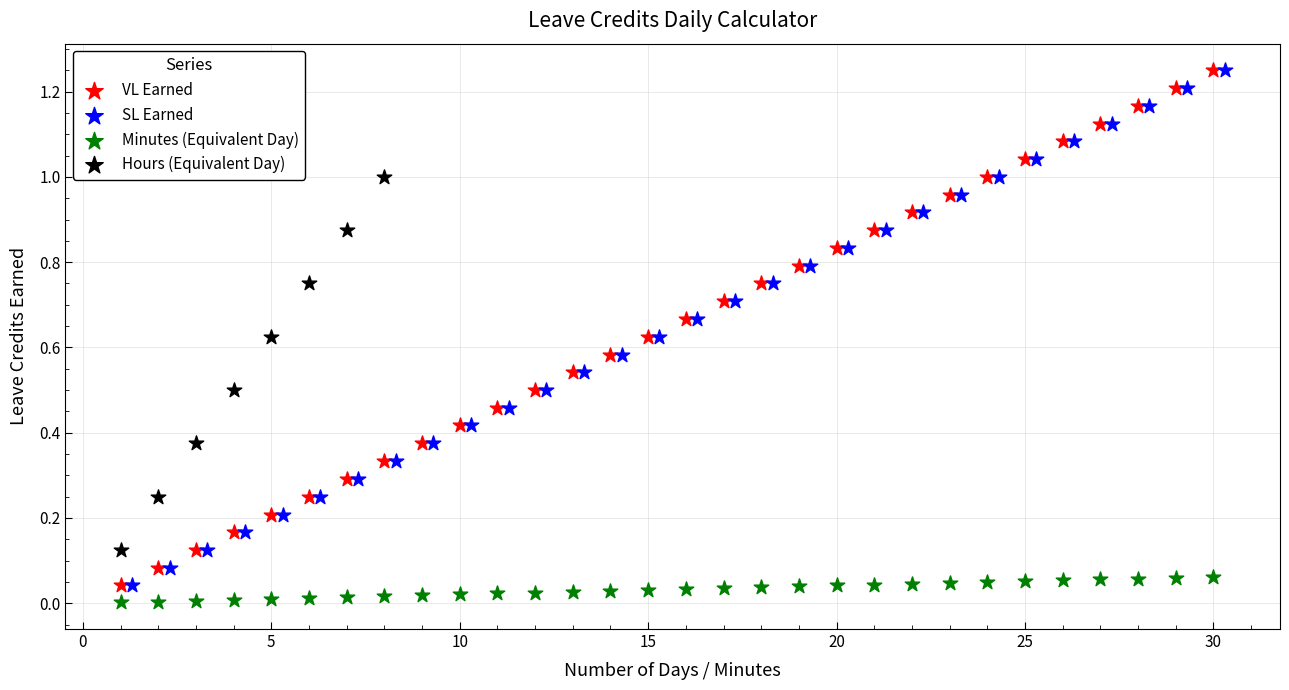

What are all the series names shown in the legend?

VL Earned, SL Earned, Minutes (Equivalent Day), Hours (Equivalent Day)